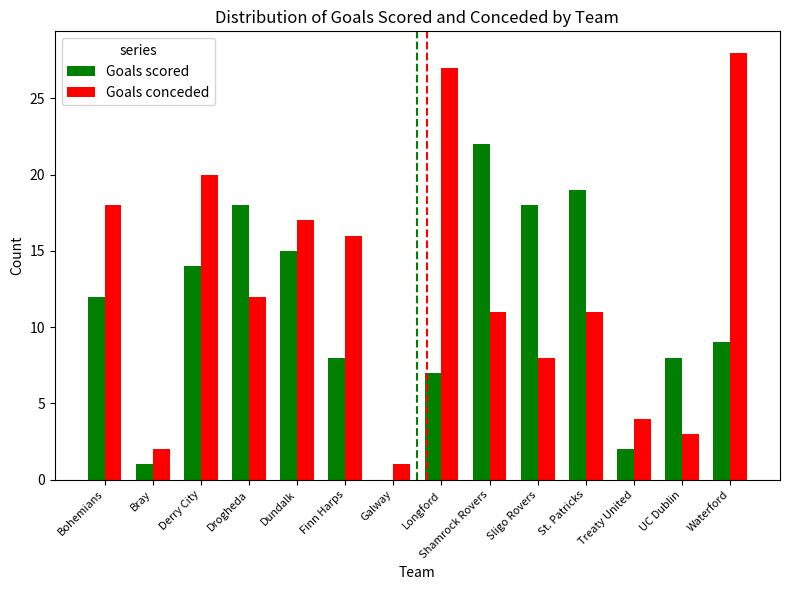

What is the total value across all series at Dundalk?

32